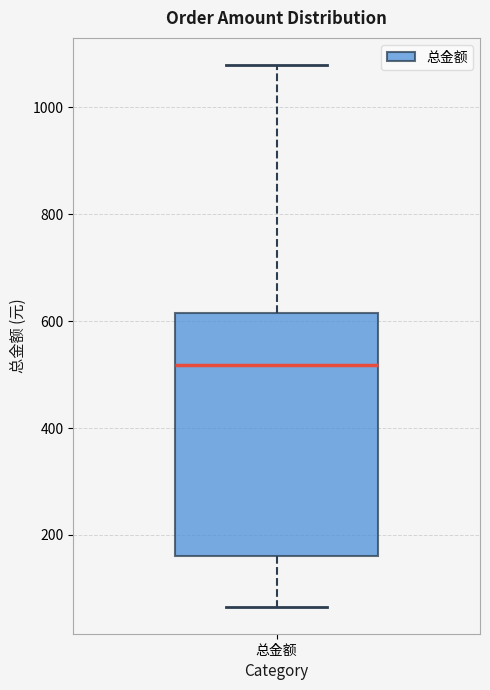

Read this box plot against the y-axis: the position of the median line, the range covered by the box, and the ends of both whiskers. The values are not printed on the chart, so give them approximately, as read against the axis.

median 520, box 160 to 620, whiskers 60 to 1080